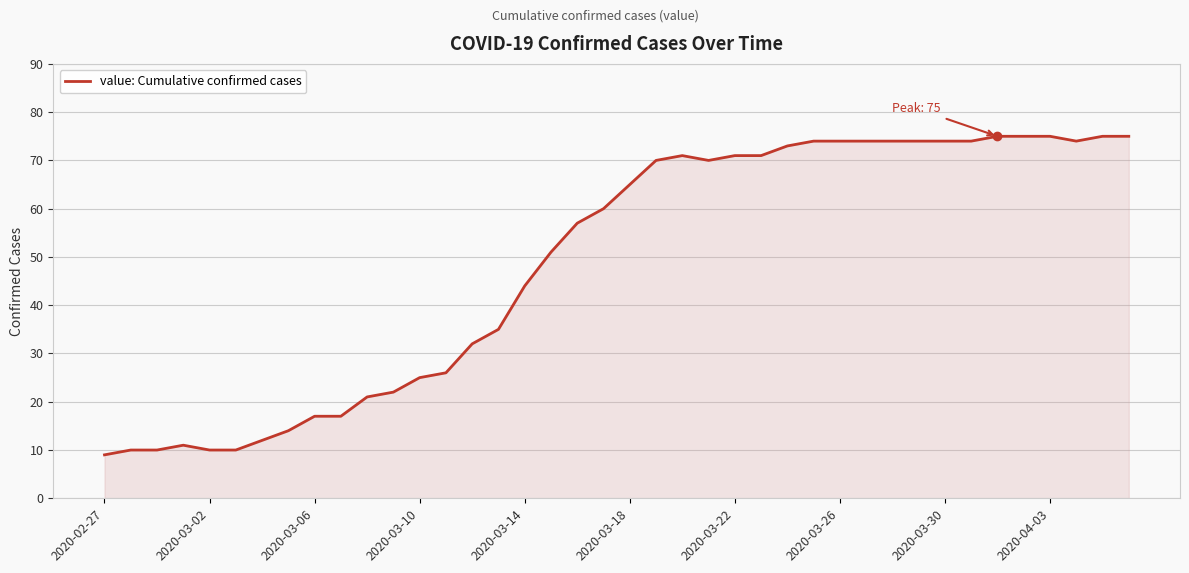

Does the chart display data point markers on the line(s)?

No